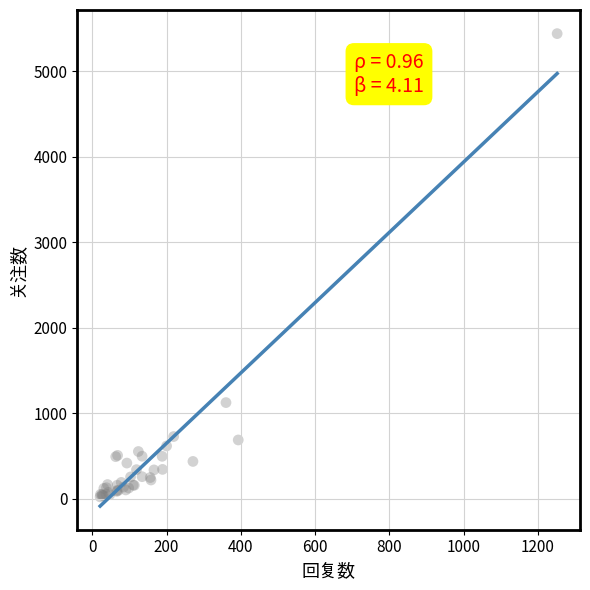

What Y value in the scatter plot is closest to 2730?

1125